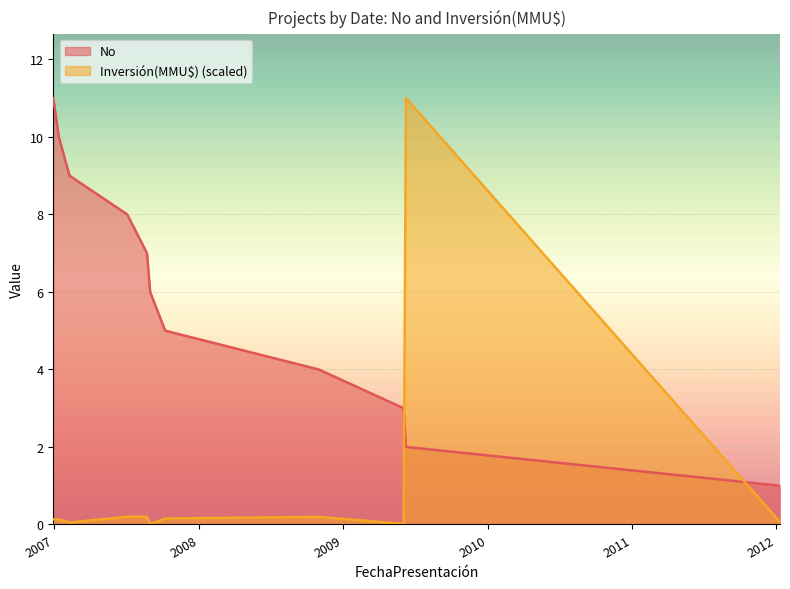

Which series has the largest total across all categories?

No